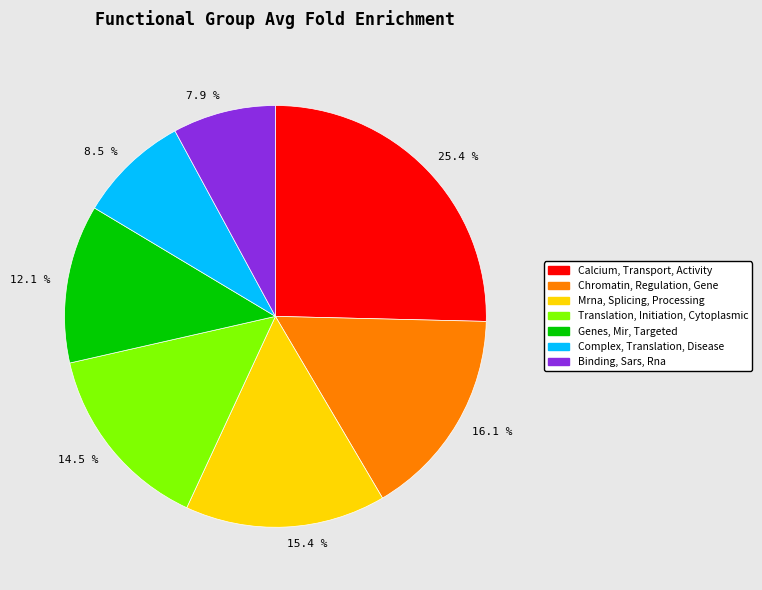

What is the smallest slice in the pie chart?

7.9 %